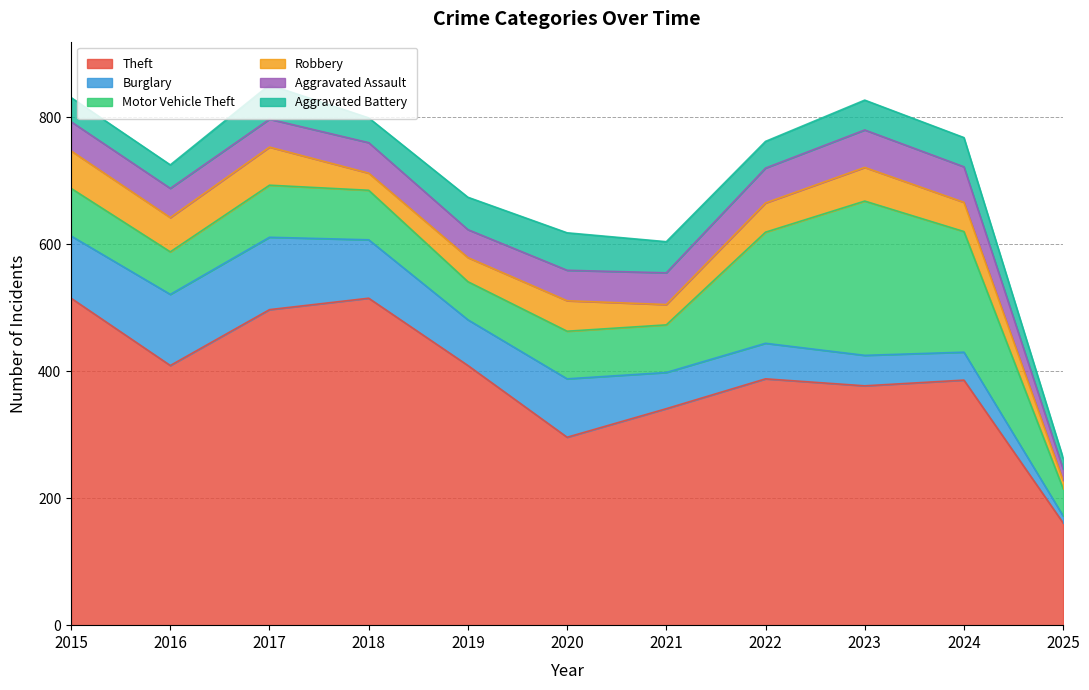

What is the average value of the Motor Vehicle Theft series?

106